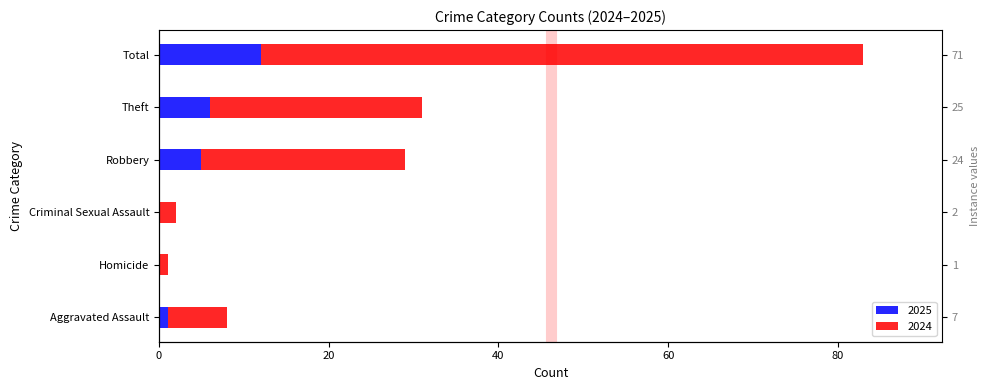

Between Homicide and Theft, which series saw the biggest shift?

2024